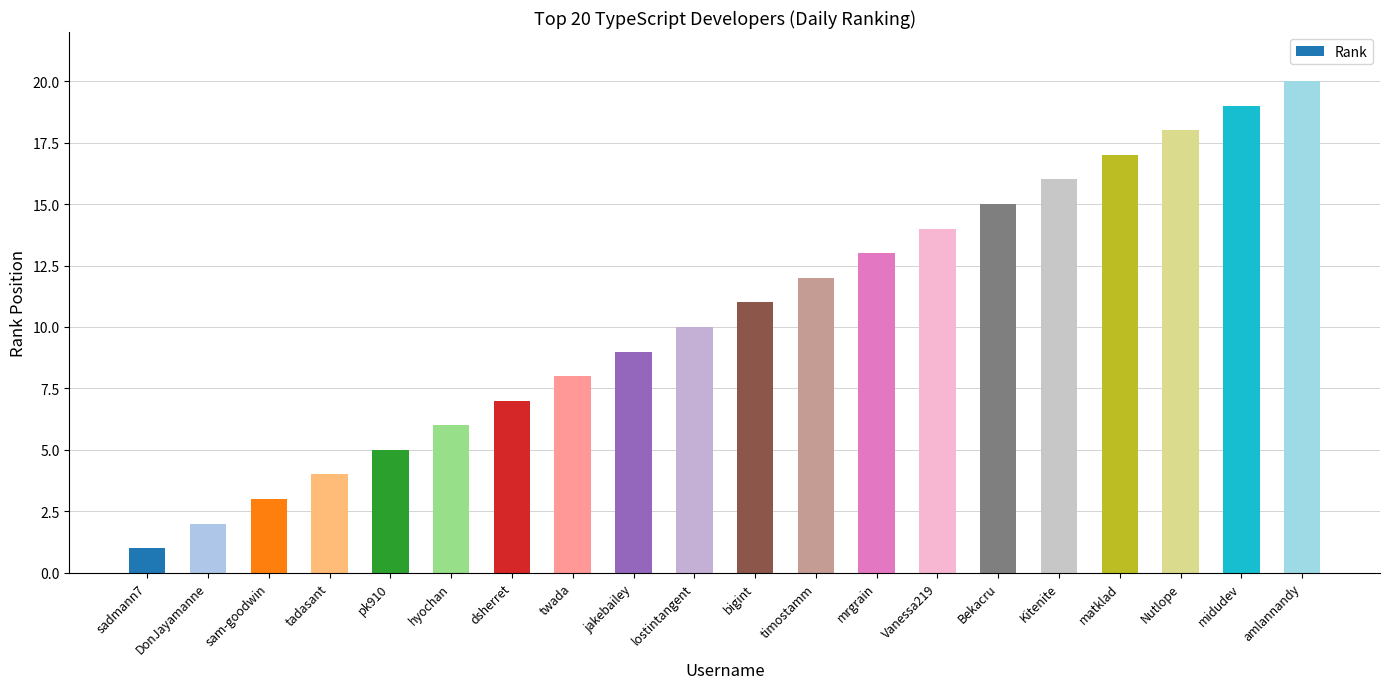

What is the smallest value displayed?

1